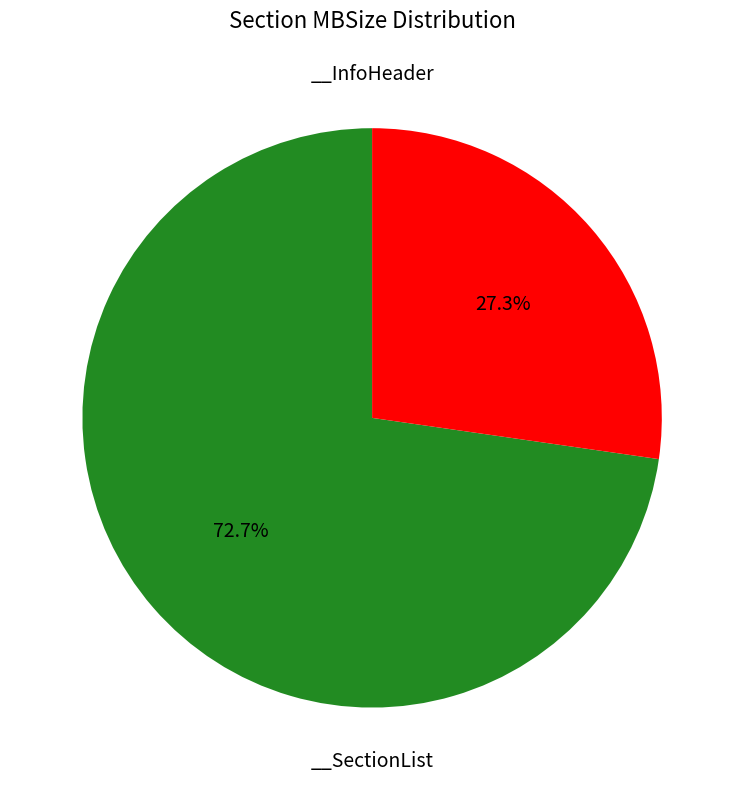

How many slices are in this pie chart?

2